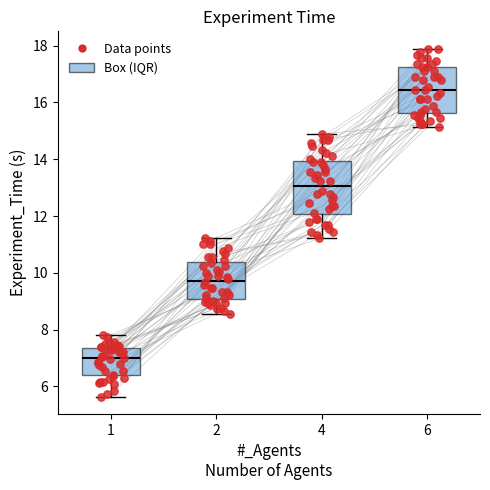

Where is the lower edge of the box at x = 6 on the y-axis? The values are not printed on the chart, so give them approximately, as read against the axis.

15.6